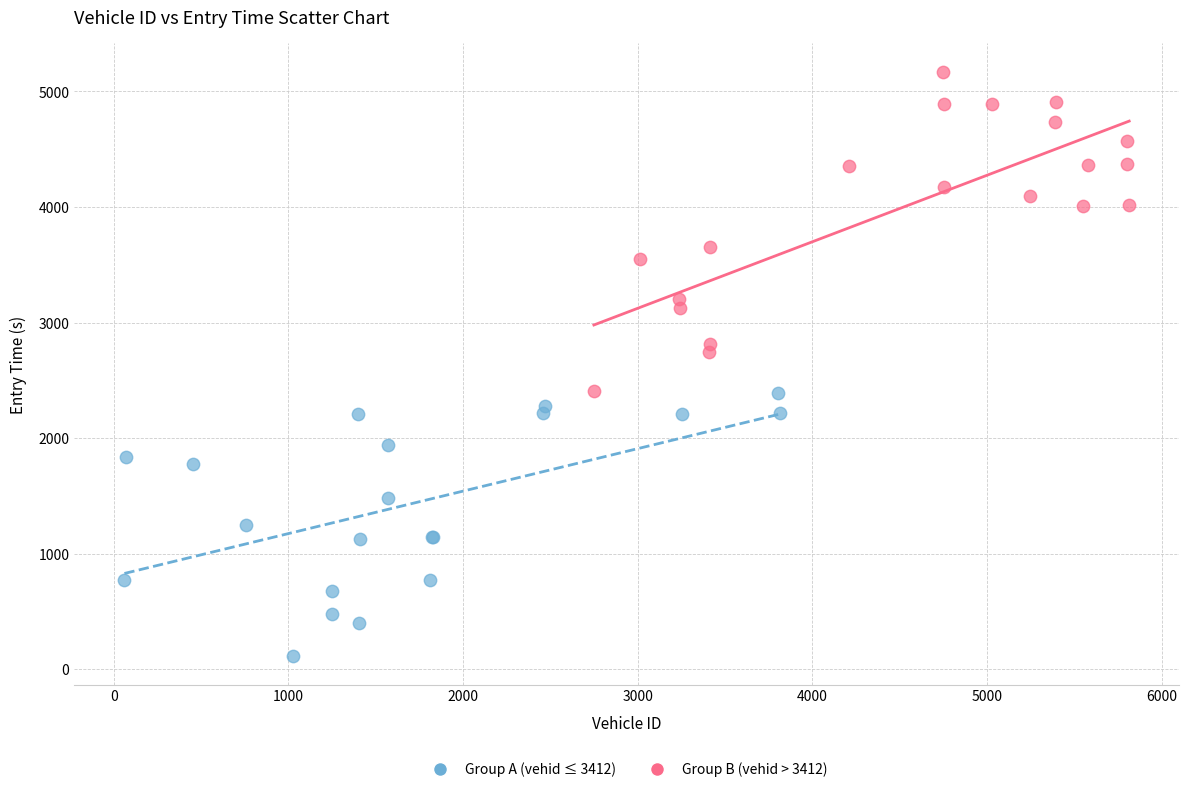

Which series has the largest Y range (max minus min)?

Group B (vehid > 3412)